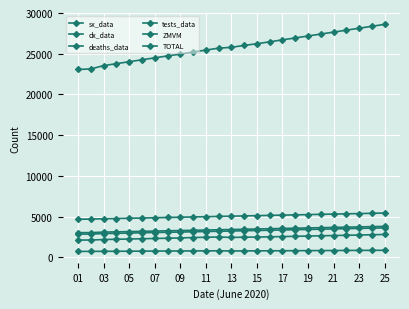

At which label does deaths_data reach its peak?

24